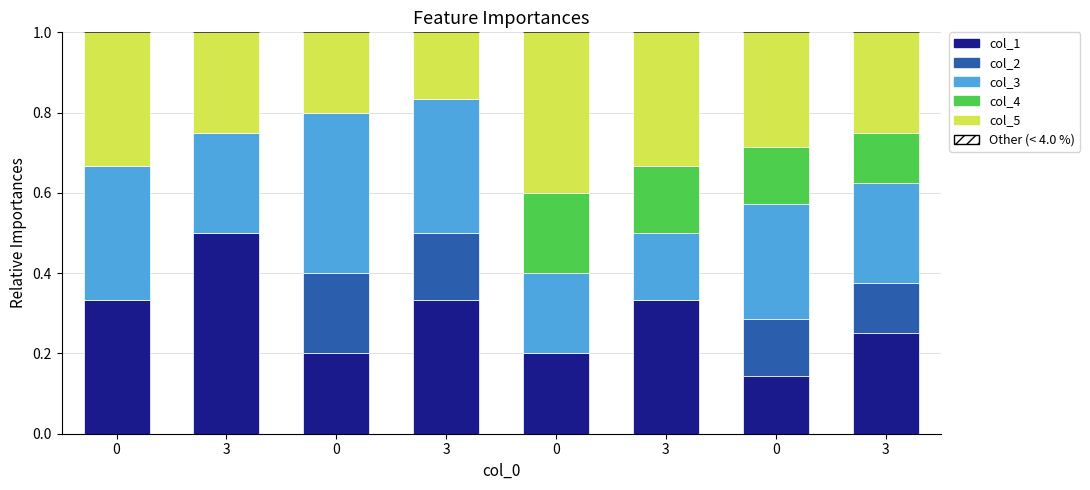

Are the bars horizontal?

No